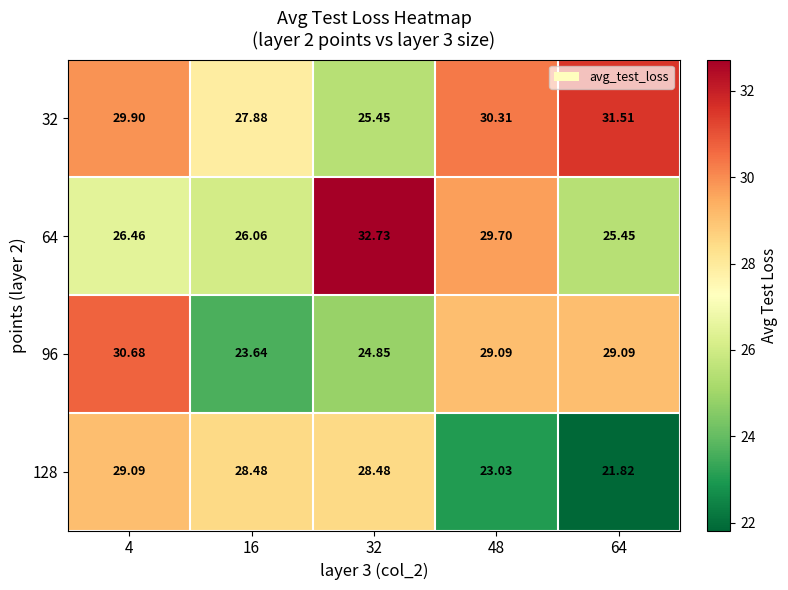

Reading left to right, list all the values displayed in this chart.

32: 4=29.9	16=27.9	32=25.4	48=30.3	64=31.5
64: 4=26.5	16=26.1	32=32.7	48=29.7	64=25.4
96: 4=30.7	16=23.6	32=24.9	48=29.1	64=29.1
128: 4=29.1	16=28.5	32=28.5	48=23.0	64=21.8